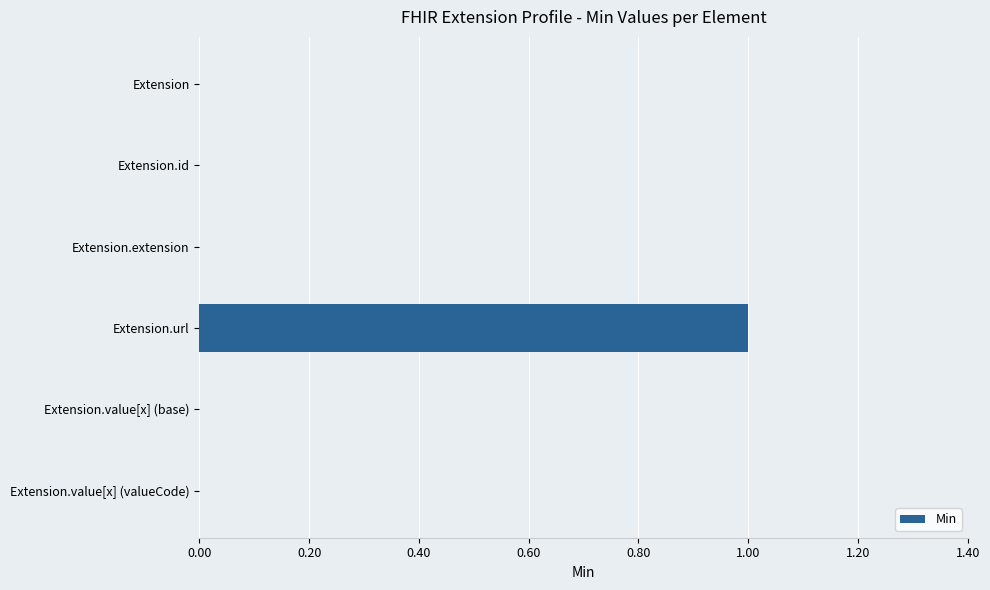

How many data points does each series have?

6